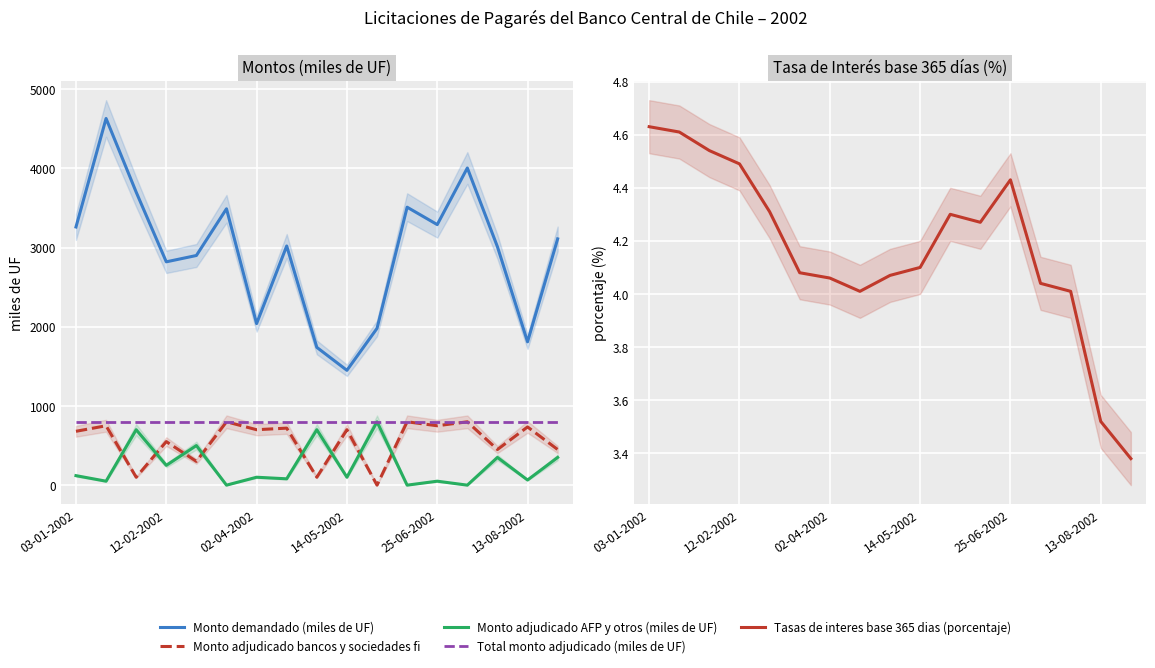

Which category has the highest value in the Total monto adjudicado (miles de UF) series?

03-01-2002